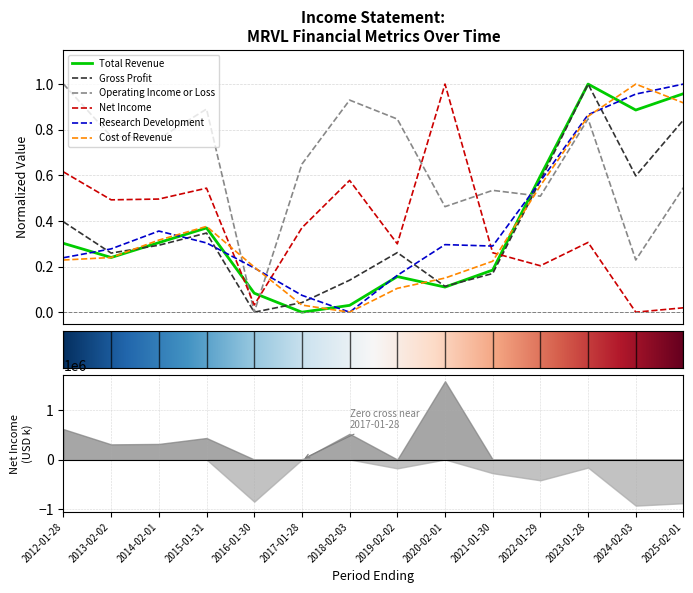

Is the value of Total Revenue at 2017-01-28 greater than the value of Net Income at 2017-01-28?

No